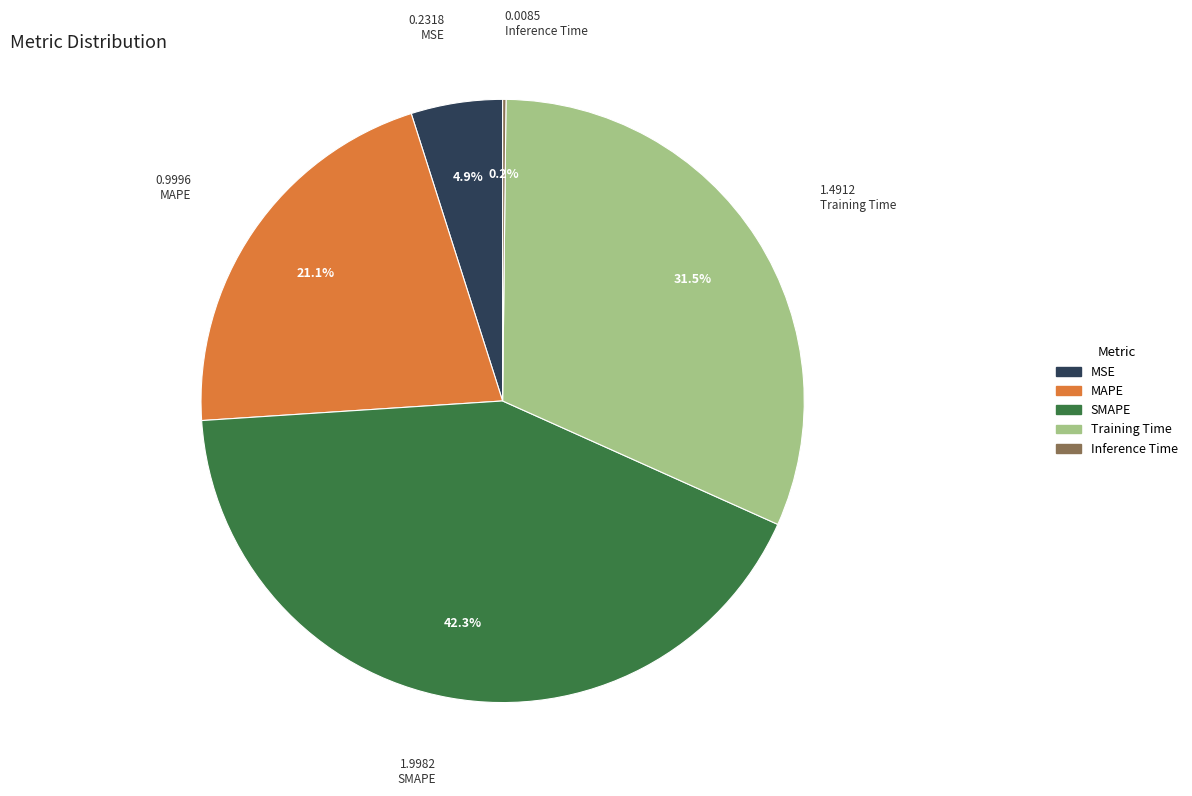

To the nearest percent, what is the average slice percentage?

20%